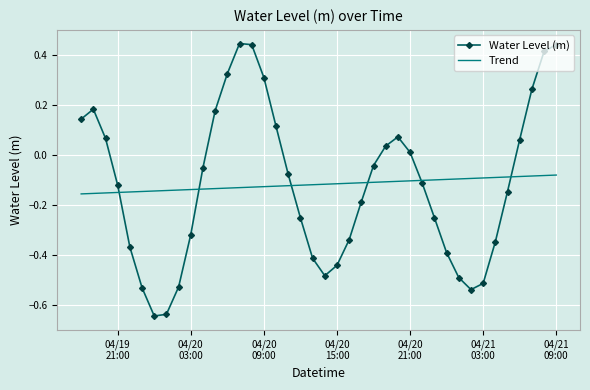

Rank the series by their maximum value, from lowest to highest.

Trend, Water Level (m)